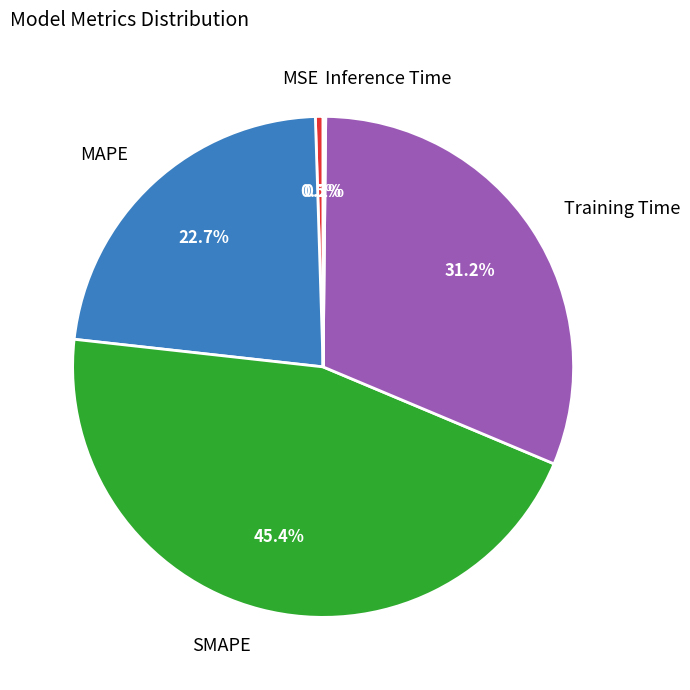

Is there any slice that represents more than half of the pie?

No